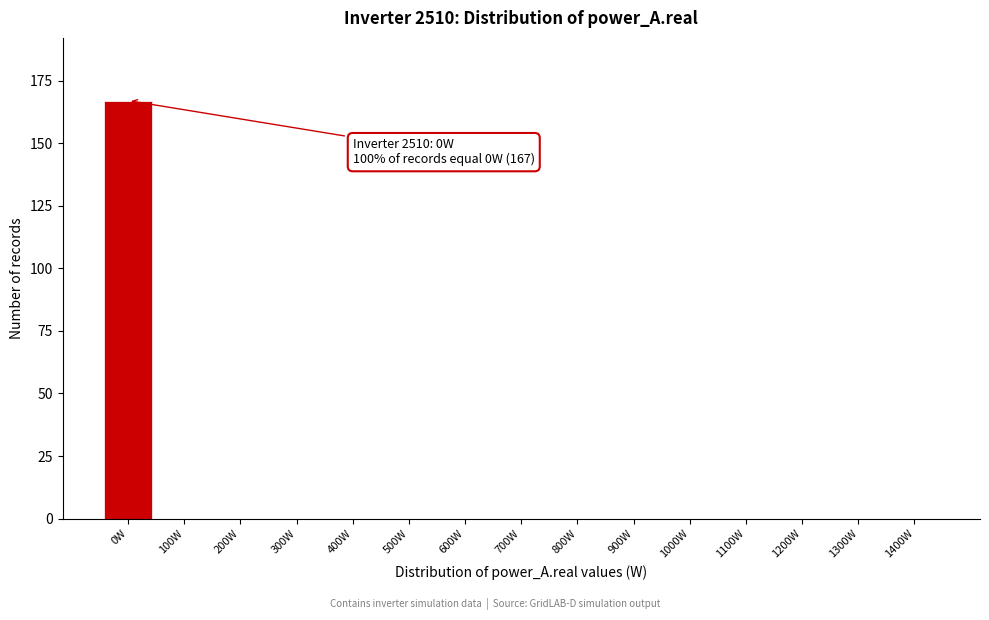

Reading left to right, transcribe all the data shown in this chart.

0W=167	100W=0	200W=0	300W=0	400W=0	500W=0	600W=0	700W=0	800W=0	900W=0	1000W=0	1100W=0	1200W=0	1300W=0	1400W=0